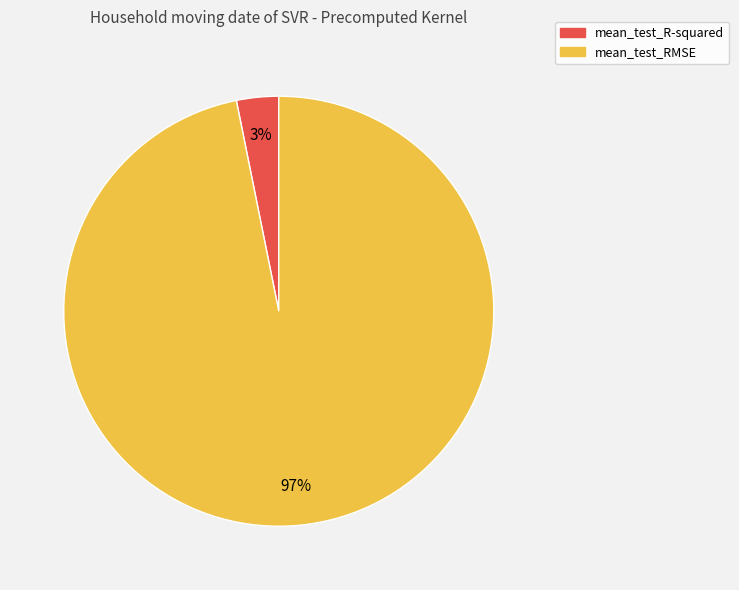

To the nearest percent, what is the combined percentage of mean_test_R-squared and mean_test_RMSE?

100%